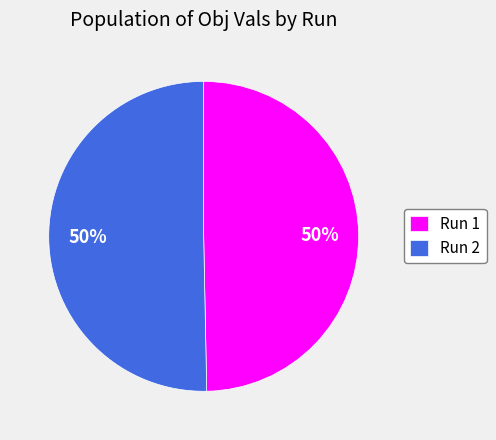

How many slices are in this pie chart?

2